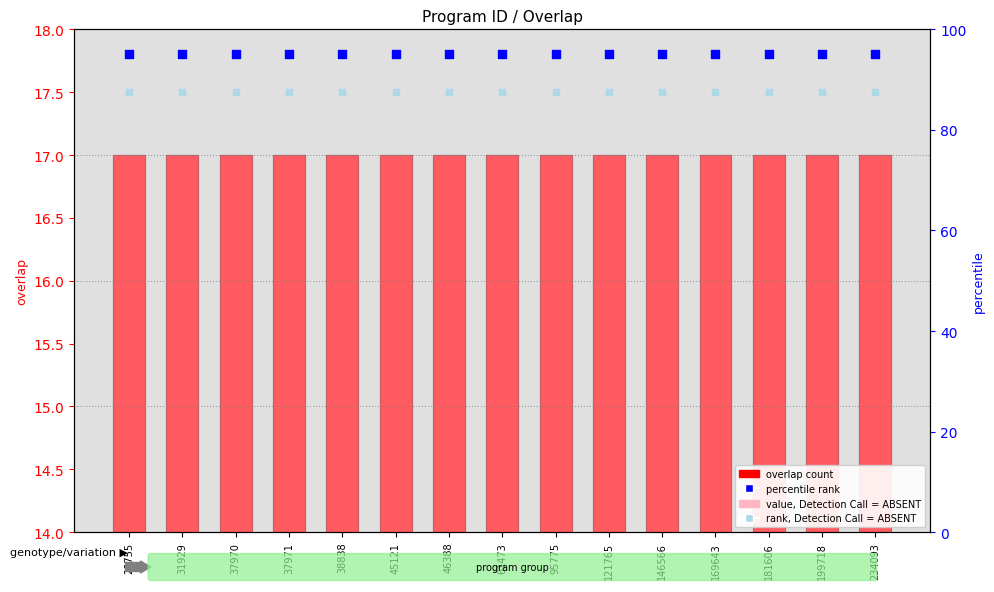

At which category is the sum across all series the highest?

28755